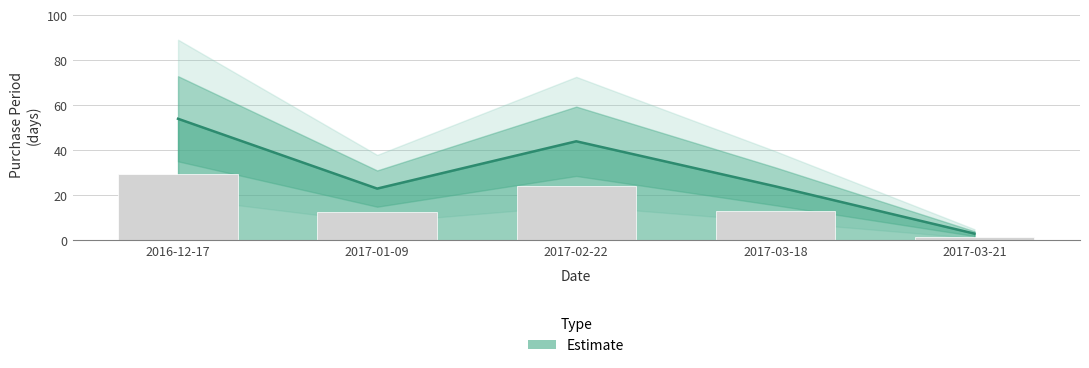

The chart shows a value of 24 at 2017-03-18. True or false?

True